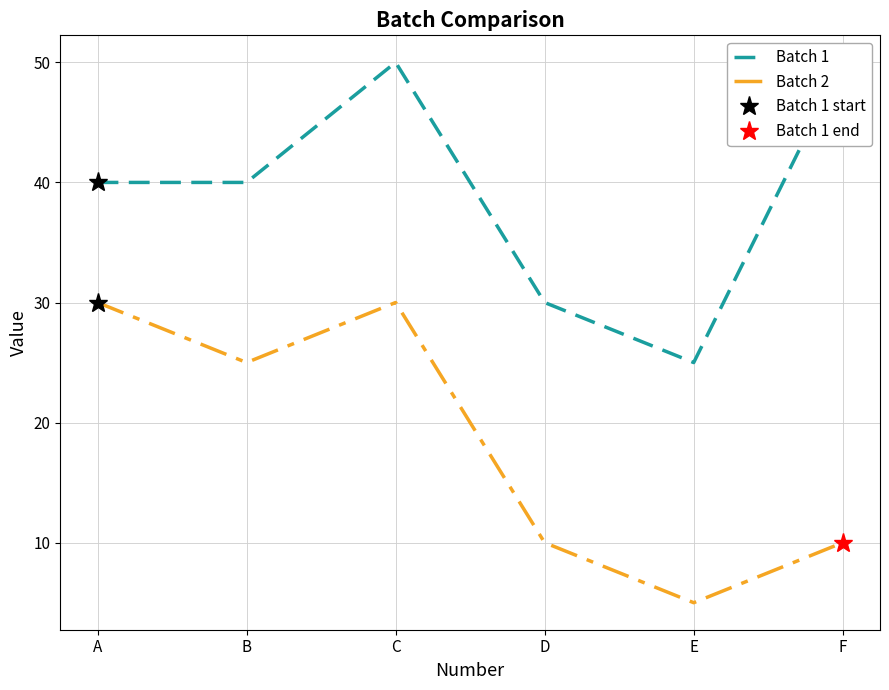

What is the average value of the Batch 1 series?

39